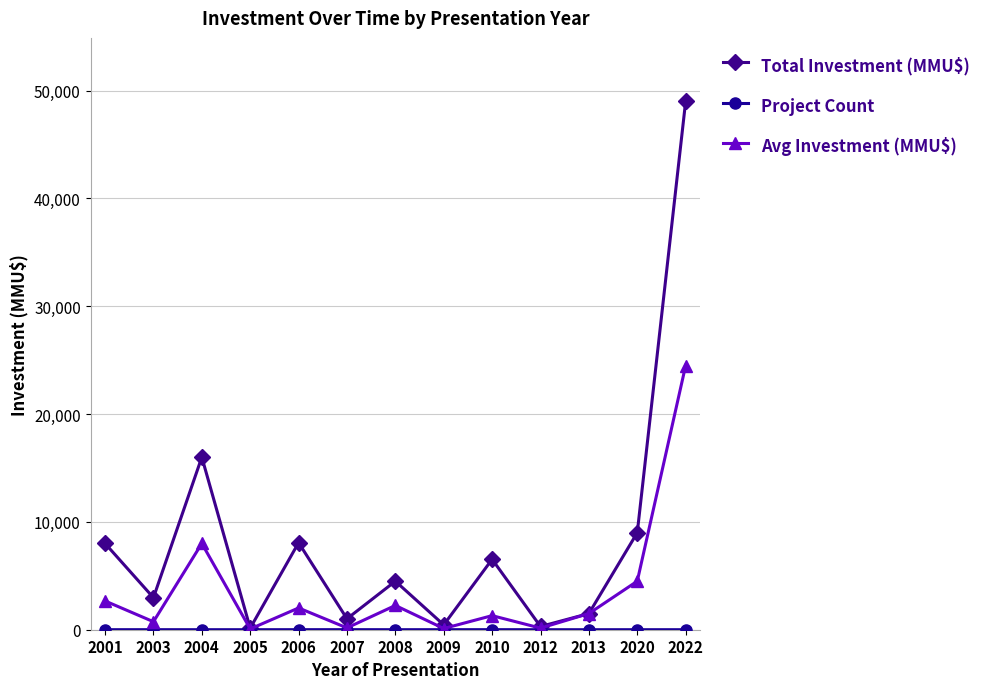

True or false: Avg Investment (MMU$) has a value of 169 at 2007.

True